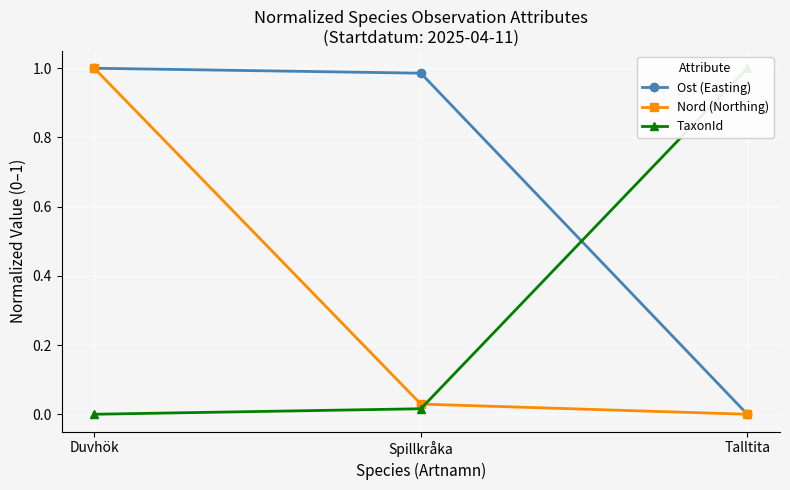

What is the spread (max minus min) of values at Duvhök?

1.0